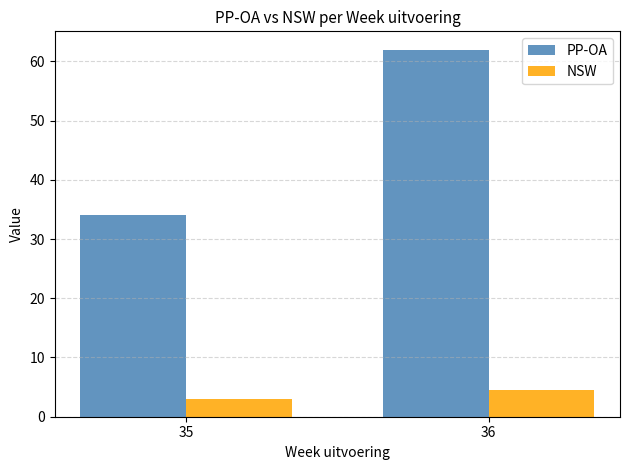

Read the NSW value at 35.

3.0